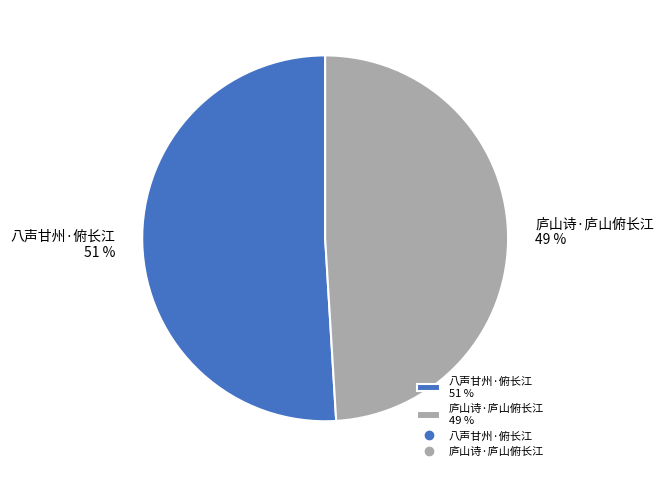

To the nearest percent, what is the combined percentage of 八声甘州·俯长江 and 庐山诗·庐山俯长江?

100%